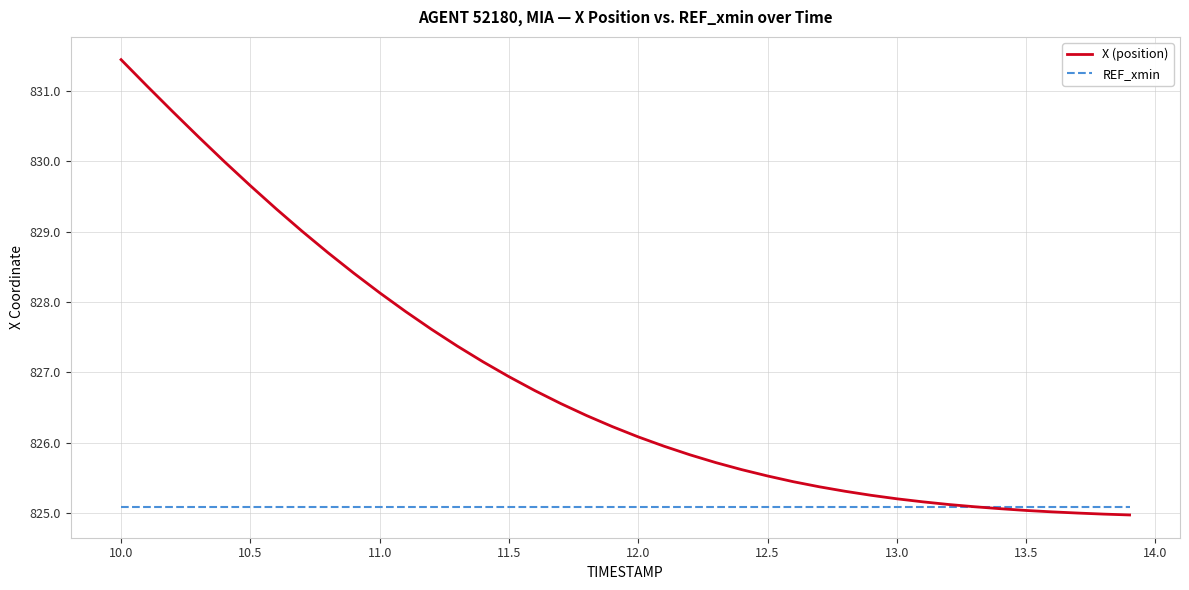

List the series in order of their overall mean, highest first.

X (position), REF_xmin